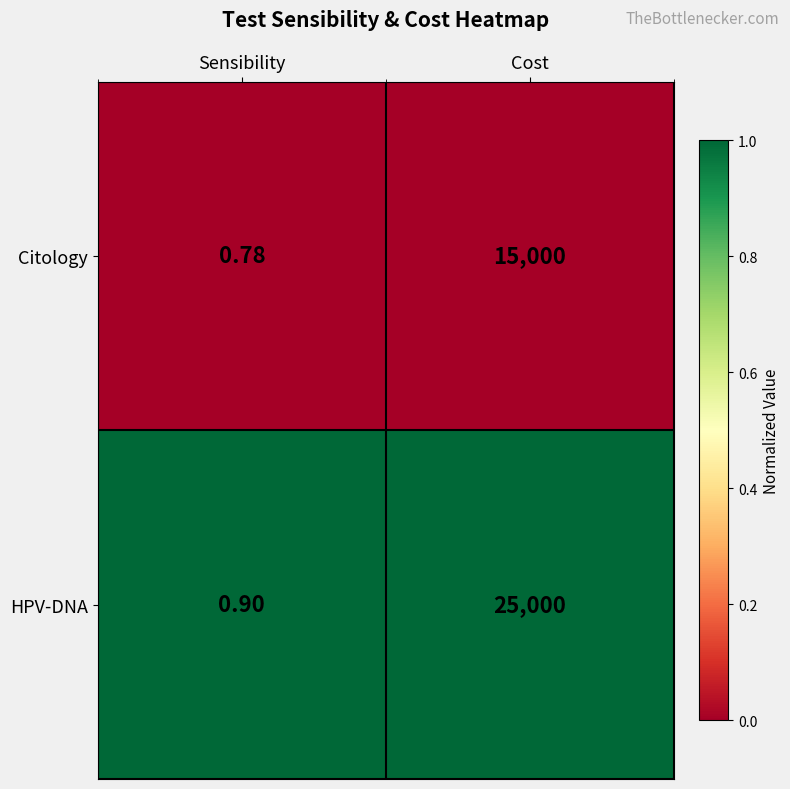

Rank the series by their average value, from lowest to highest.

Citology, HPV-DNA